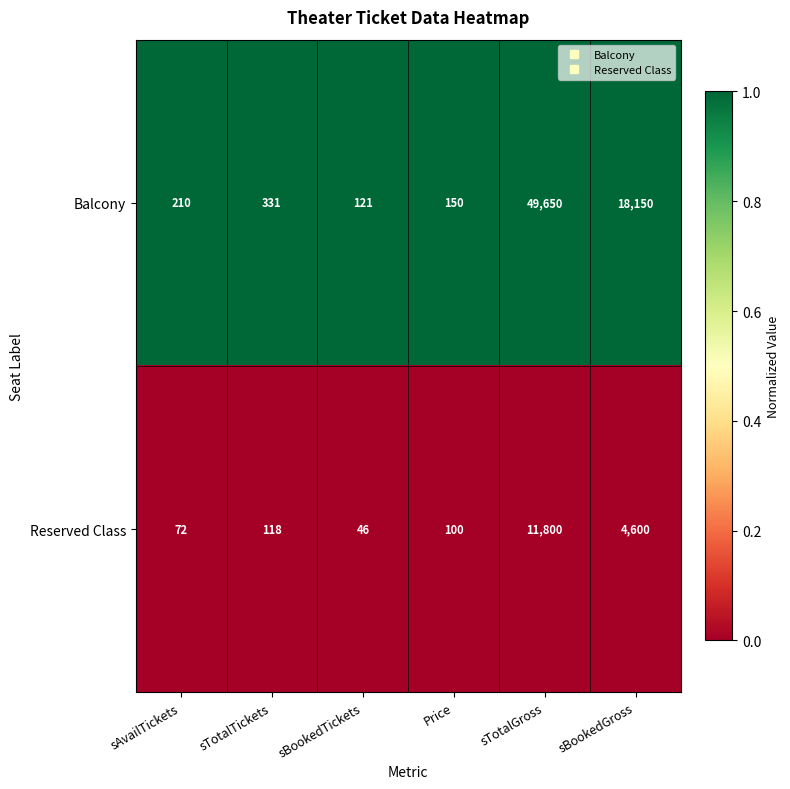

What is the greatest value displayed?

49650